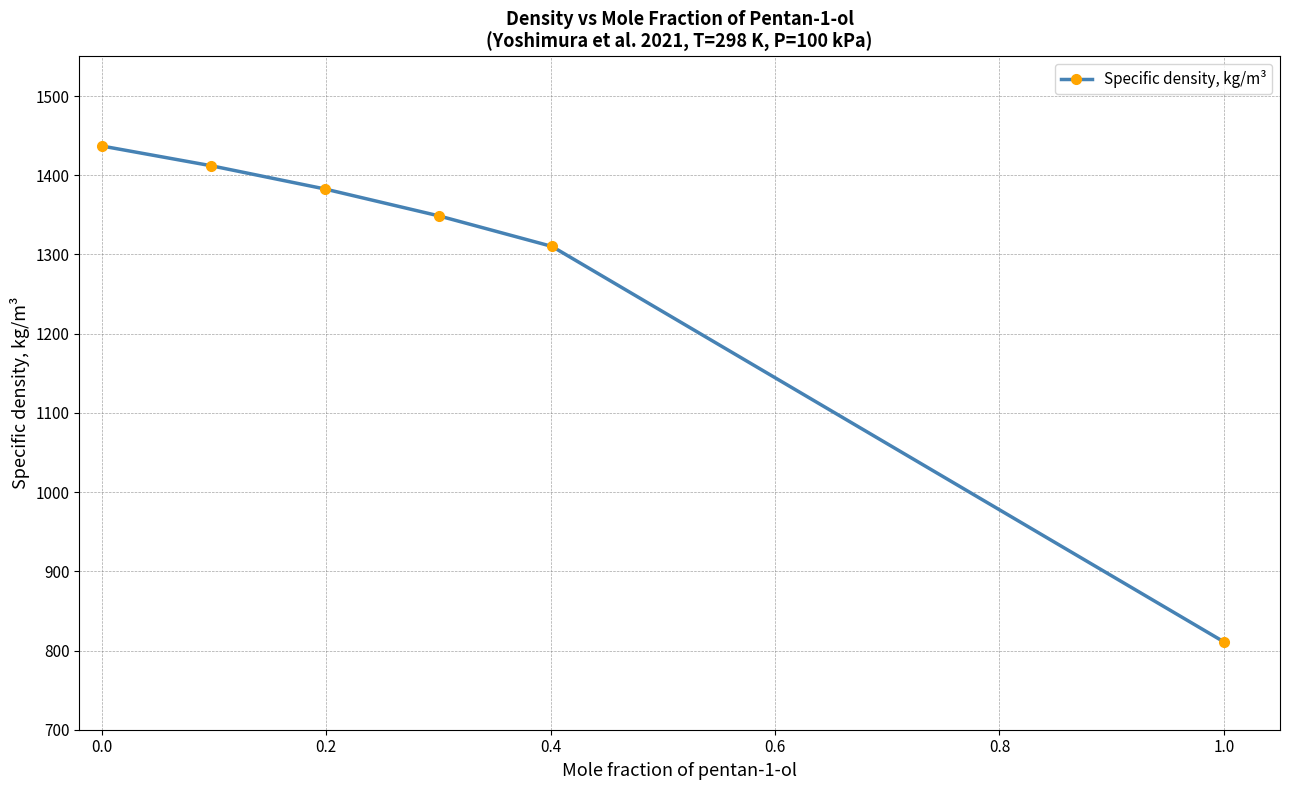

What is the difference between the second highest and minimum values?

601.1